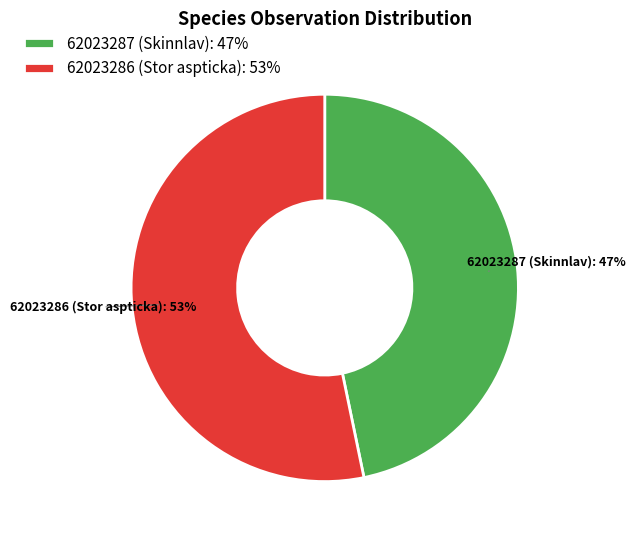

Combined, do 62023287 (Skinnlav): 47% and 62023286 (Stor aspticka): 53% account for over 50%?

Yes